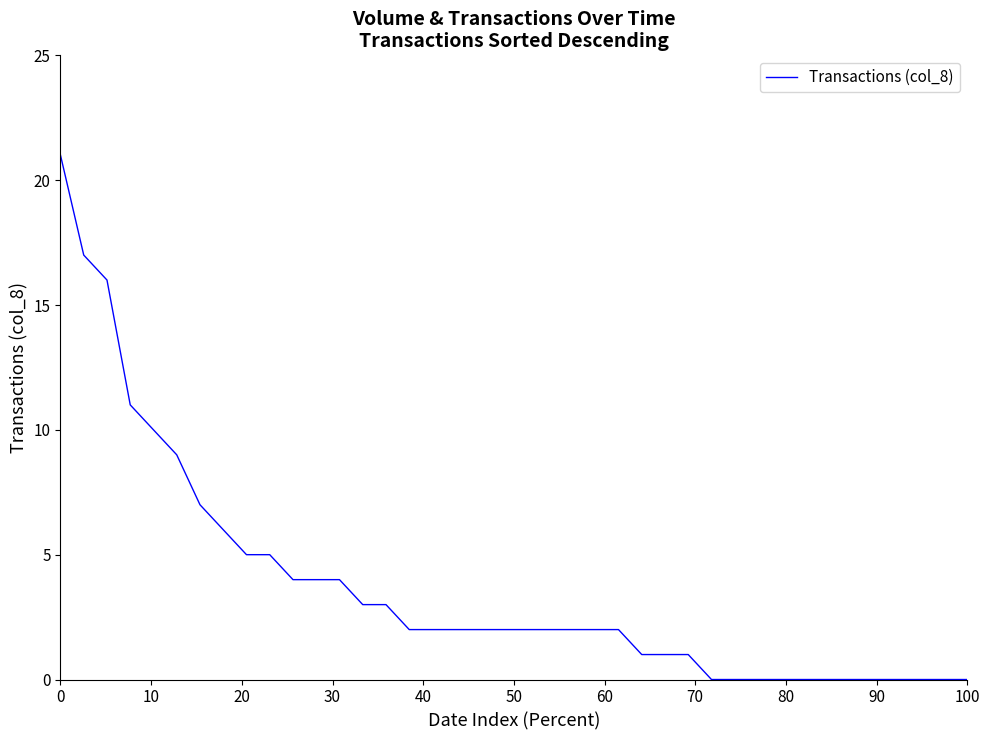

What is the maximum value shown in the chart?

21